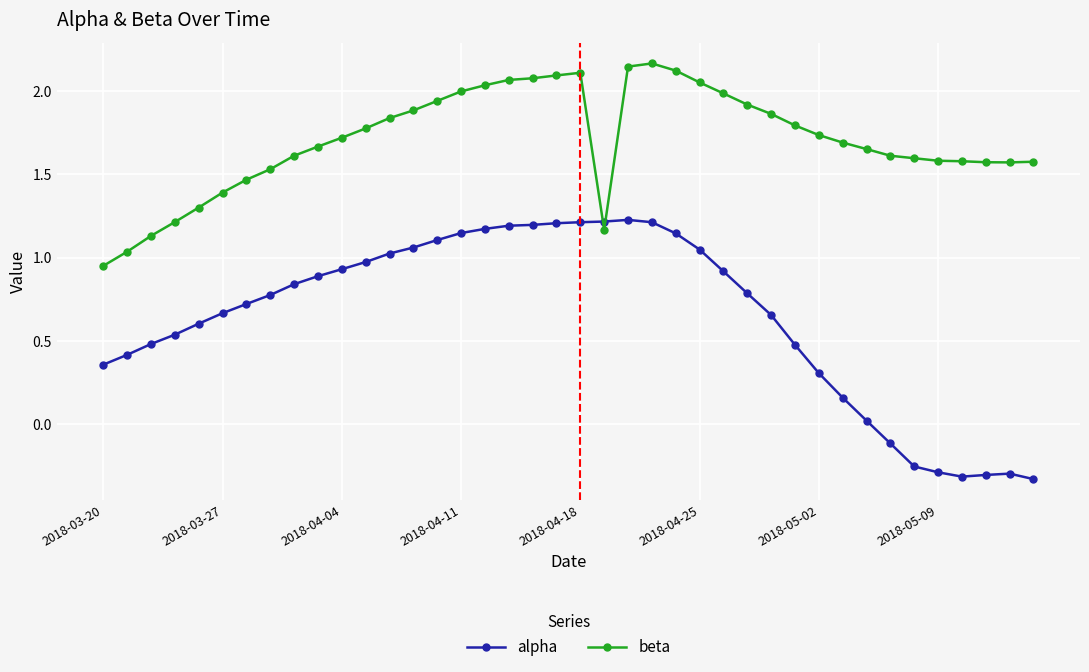

Which series ends up on top after the final intersection of alpha and beta?

beta